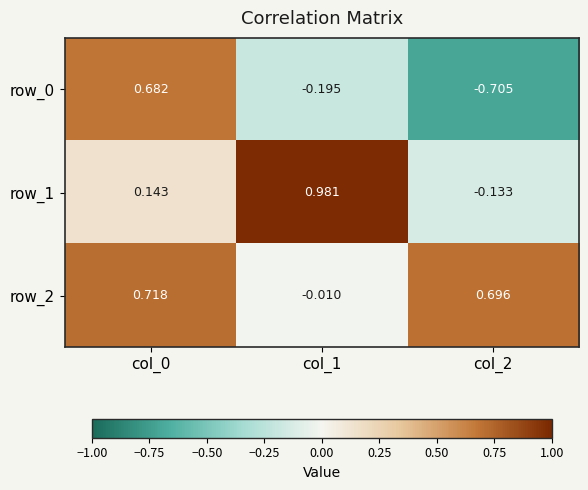

Is the value of row_1 at col_2 greater than the value of row_2 at col_0?

No